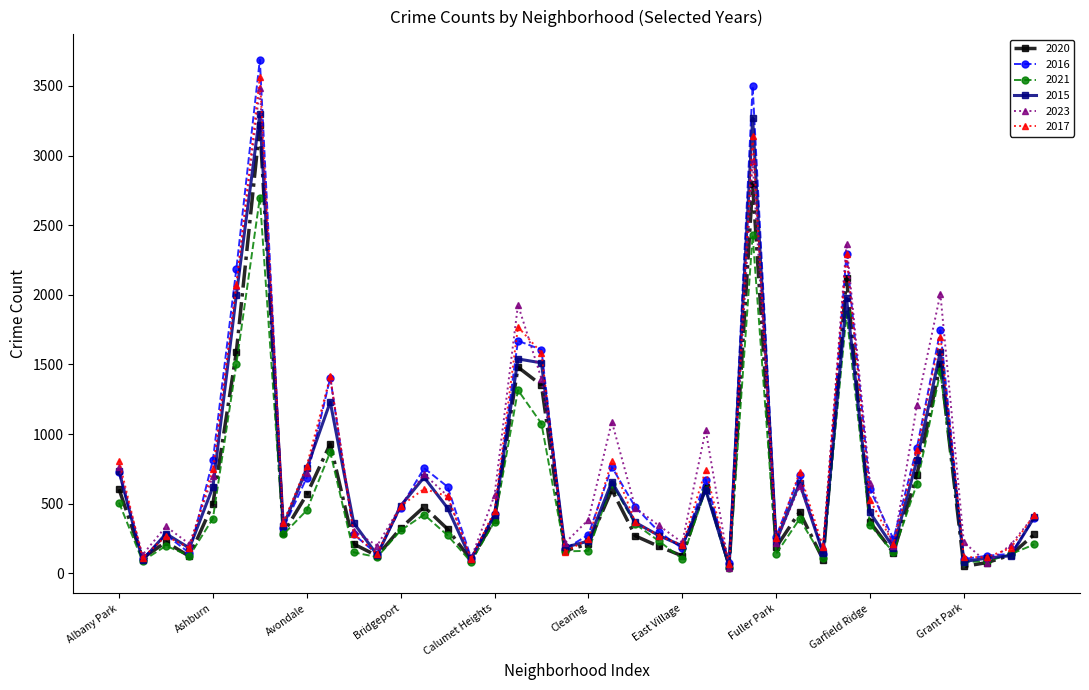

What is the maximum value shown in the chart?

3688